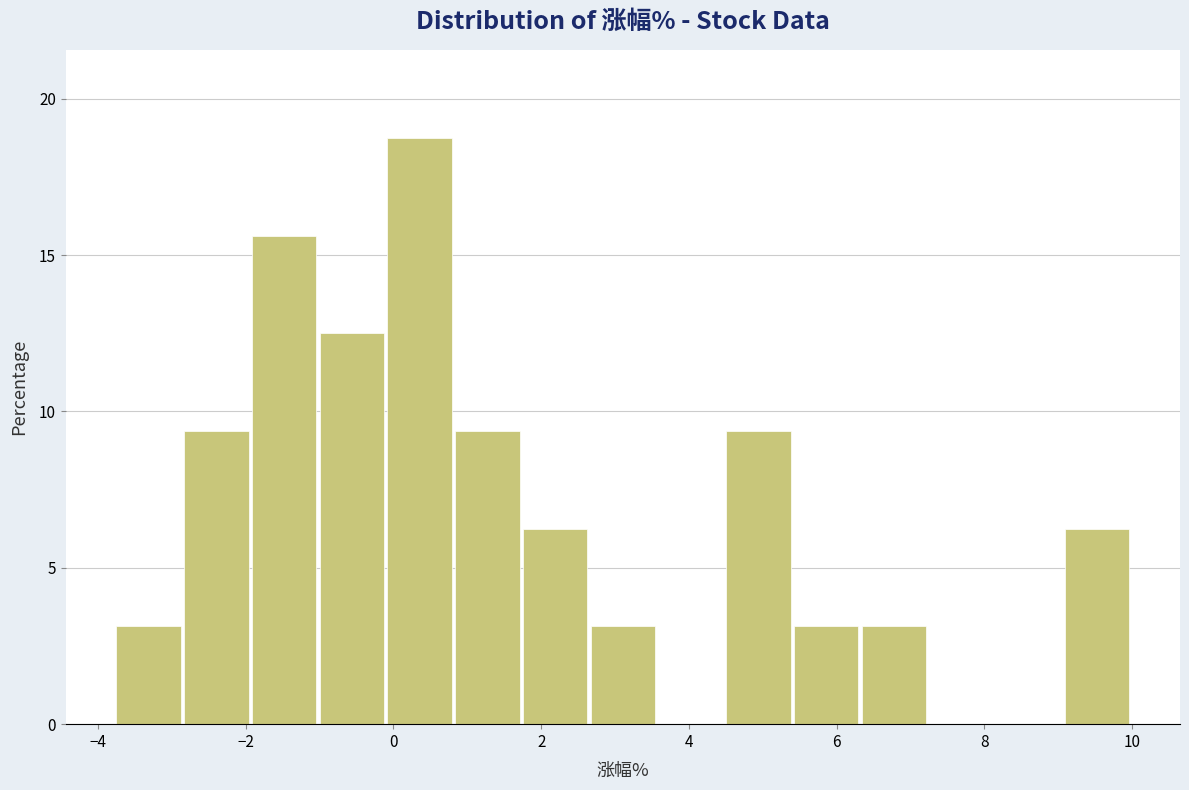

Reading left to right, transcribe this chart: for each bar, give the range it covers on the x-axis and its height. Neither the bar edges nor the heights are printed on the chart, so give them approximately, as read against the axes.

-3.8 to -2.8: 3.0
-2.8 to -2.0: 9.5
-2.0 to -1.0: 15.5
-1.0 to 0.0: 12.5
0.0 to 0.8: 19.0
0.8 to 1.8: 9.5
1.8 to 2.6: 6.5
2.6 to 3.6: 3.0
3.6 to 4.6: 0
4.6 to 5.4: 9.5
5.4 to 6.4: 3.0
6.4 to 7.2: 3.0
7.2 to 8.2: 0
8.2 to 9.0: 0
9.0 to 10.0: 6.5